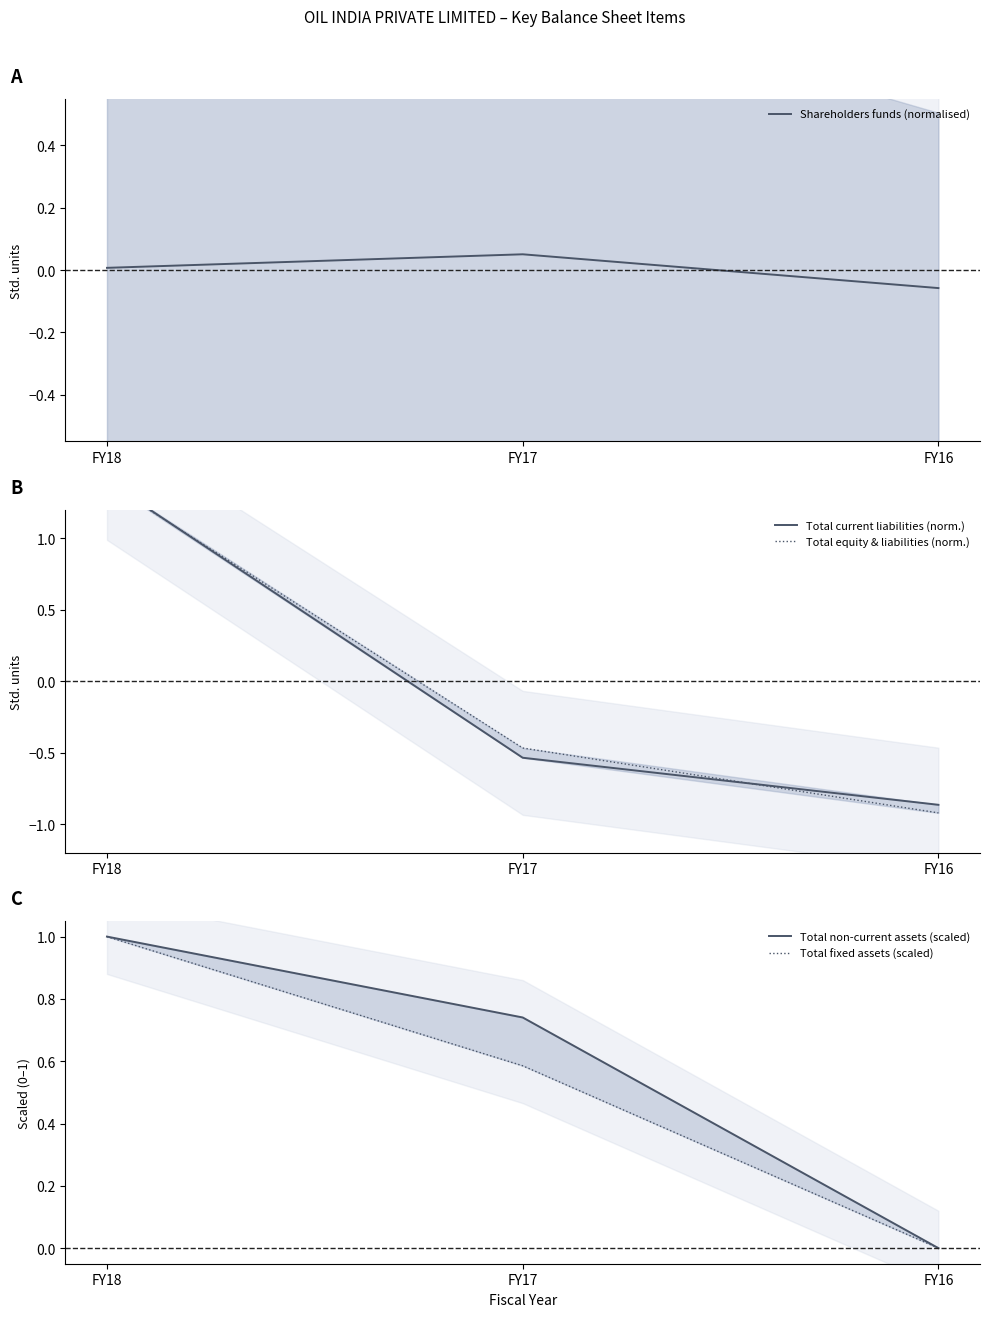

What is the highest value of the Total equity & liabilities (norm.) series?

1.4